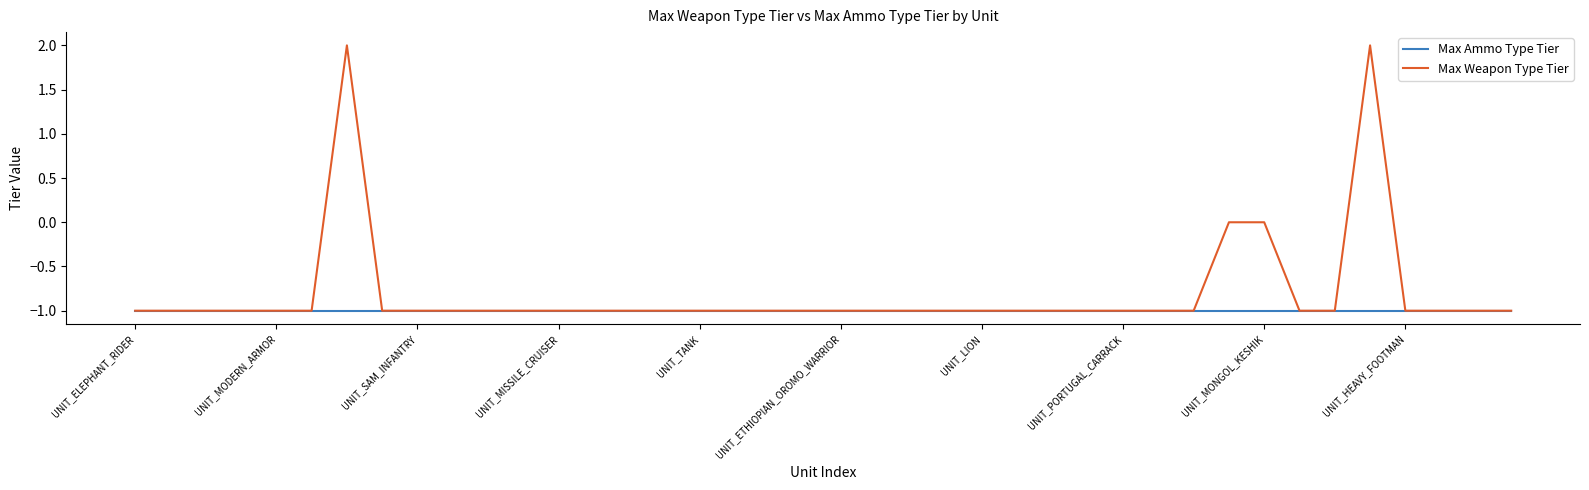

Does the chart have visible grid lines?

No